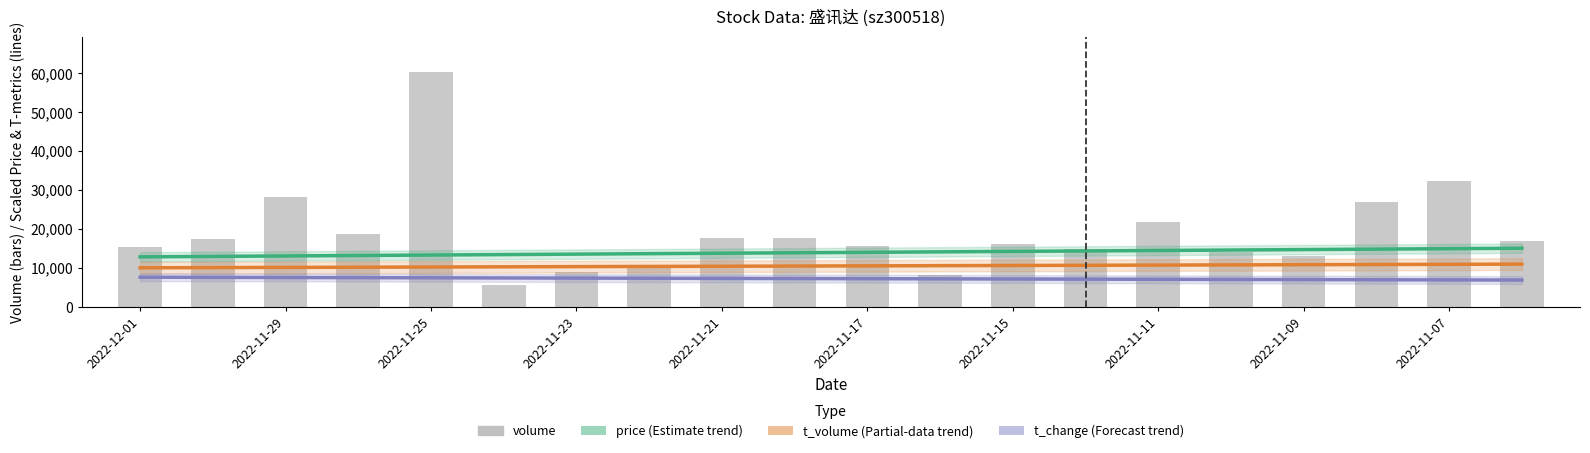

What is the total value across all series at 2022-11-07?

64988.2